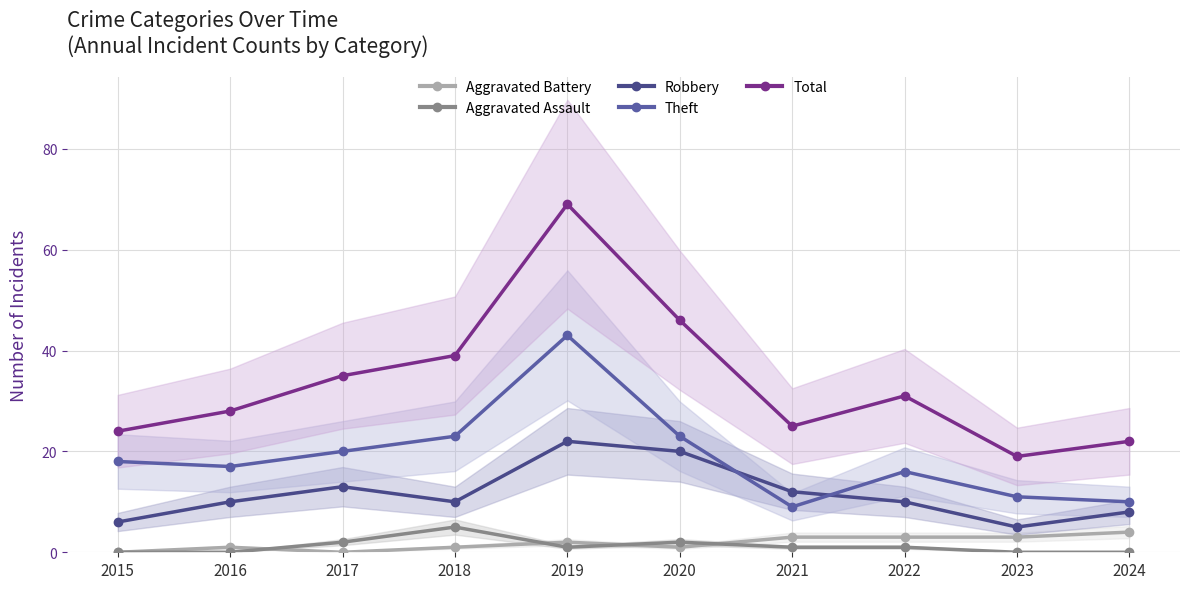

What is the difference between the Aggravated Battery values at 2019 and 2023?

1